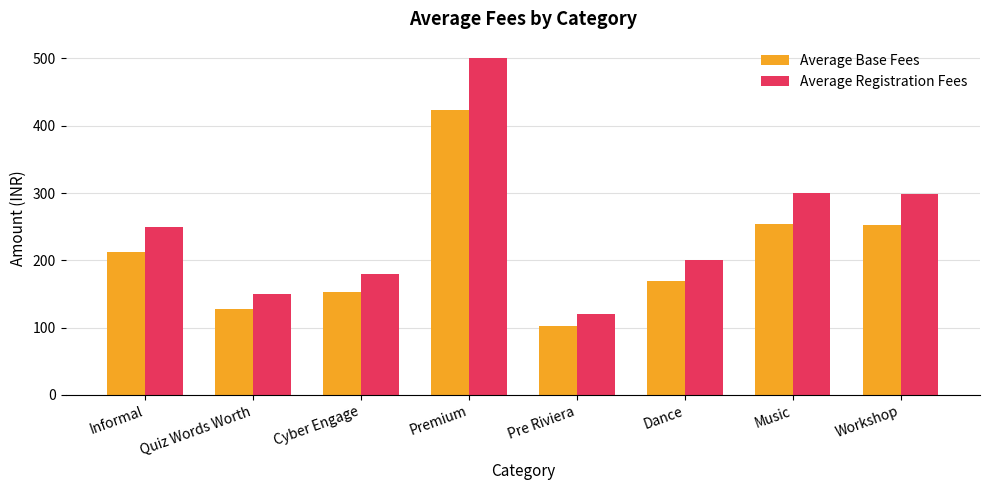

What position from the right is Quiz Words Worth?

7